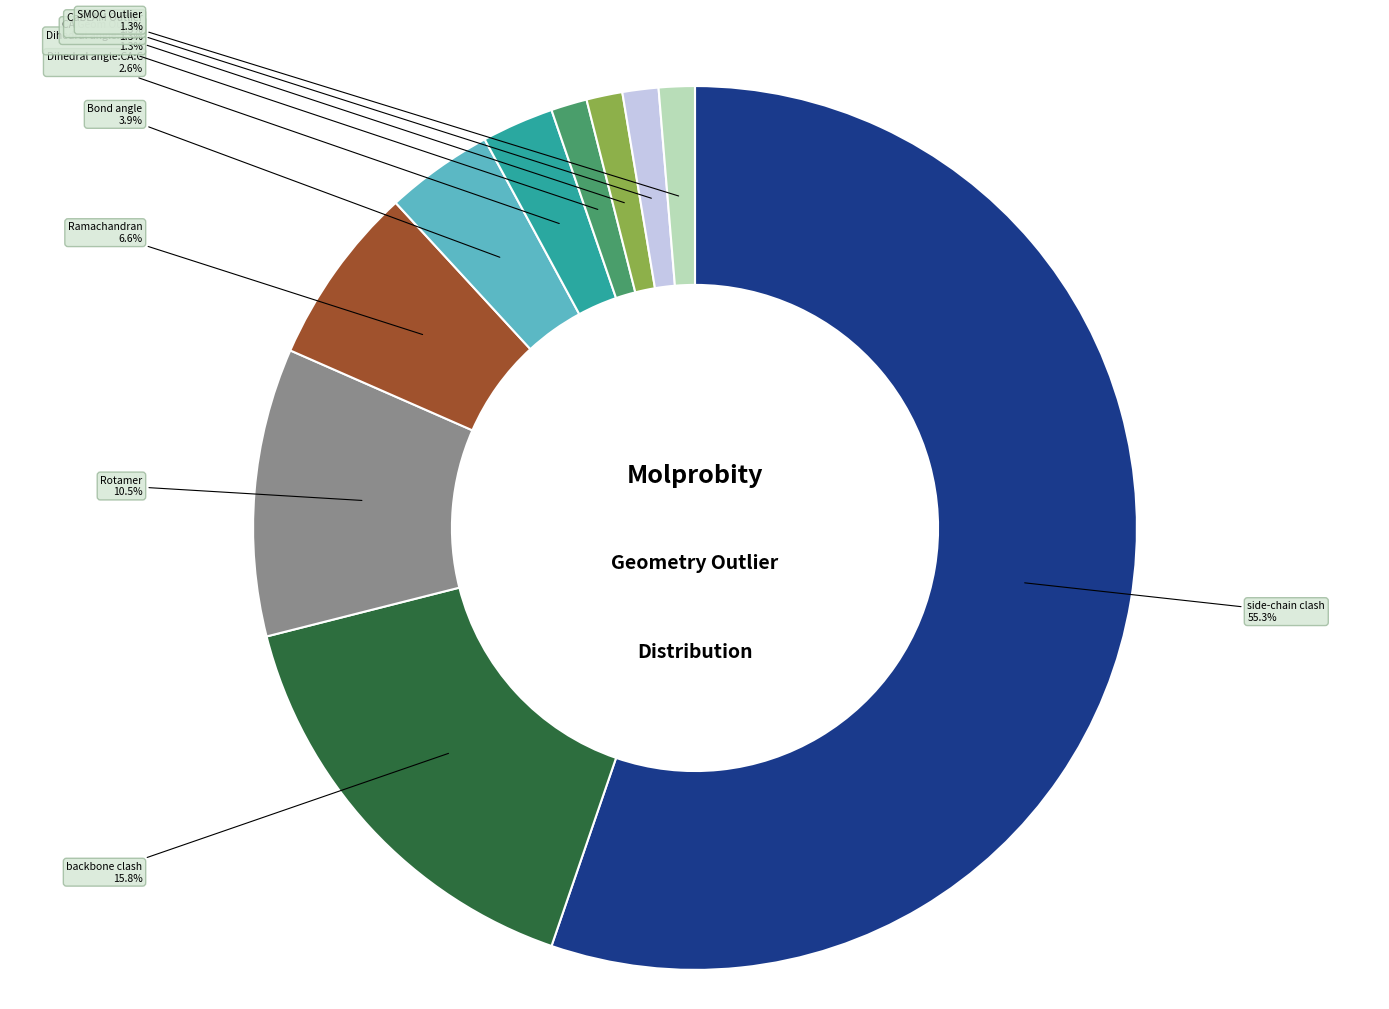

Is there a majority slice in this chart?

Yes